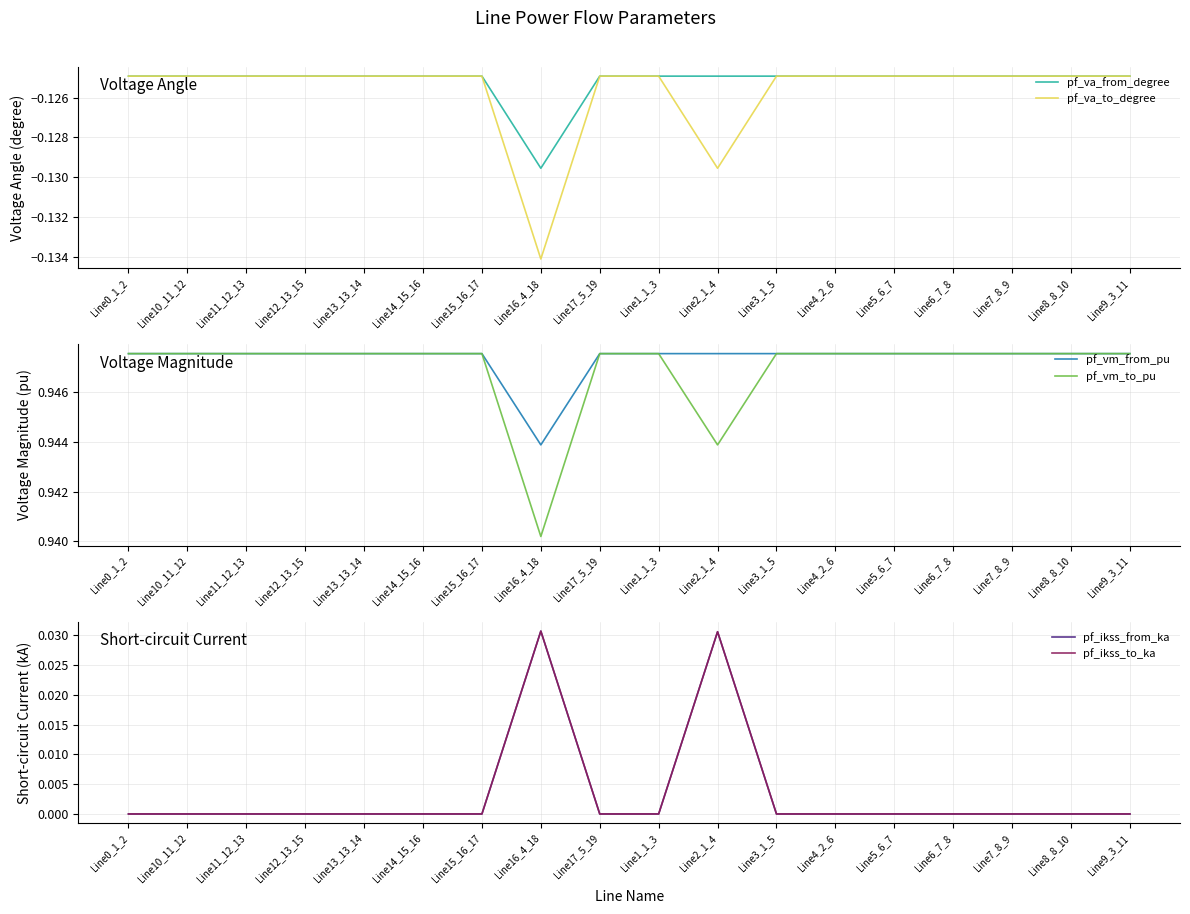

True or false: pf_va_from_degree has more than 2 interior local peaks.

False